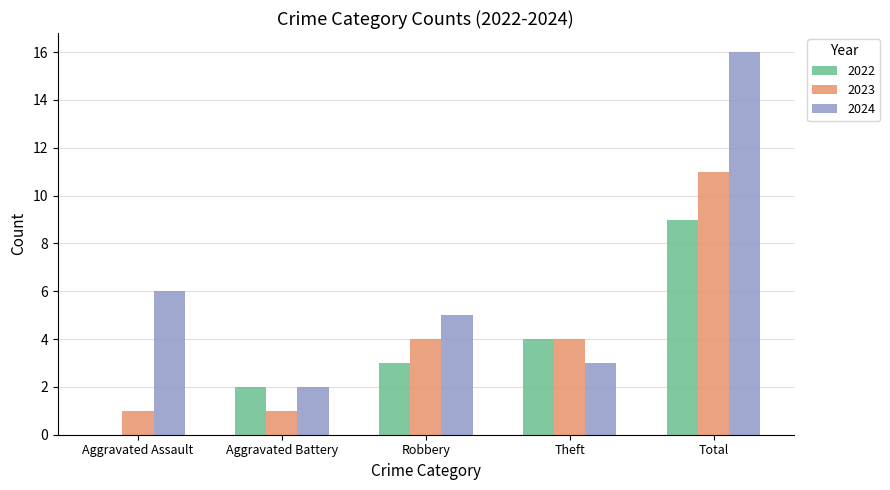

How many series are shown in this chart?

3